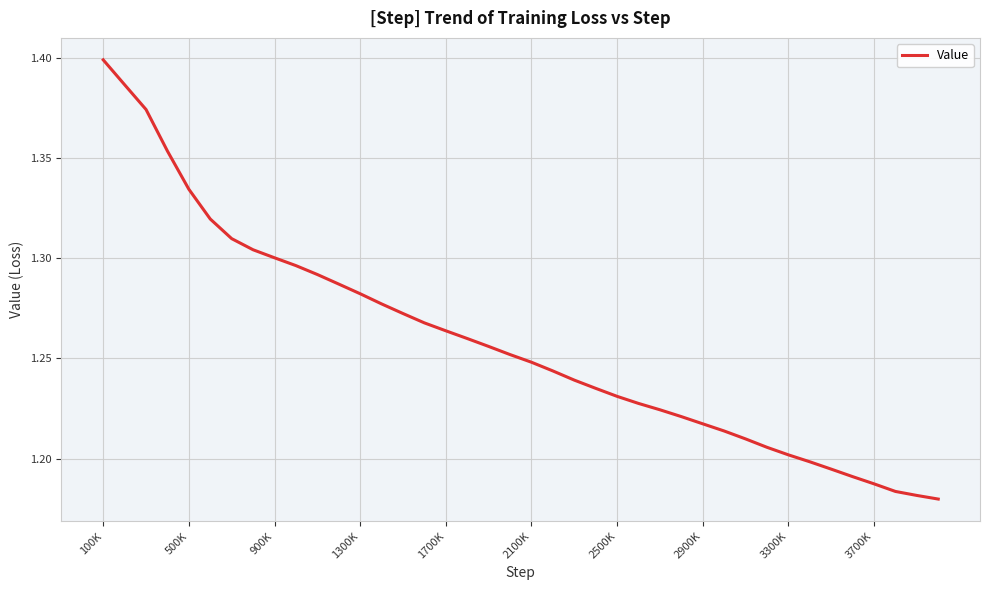

Is this an area chart (filled region under the line)?

No